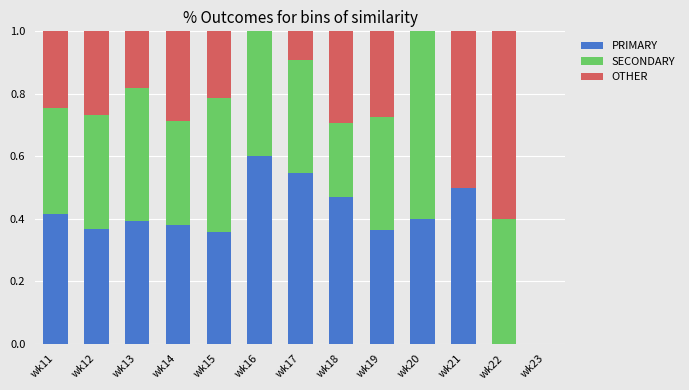

What is the total value across all series at wk21?

1.0